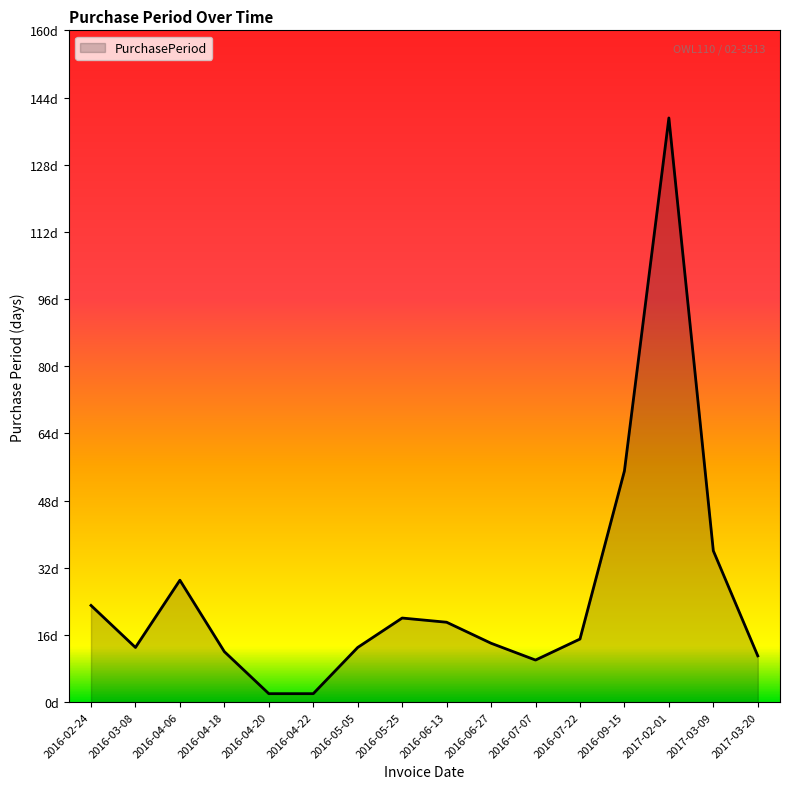

What is the difference between the values at 2016-04-06 and 2016-05-05?

16